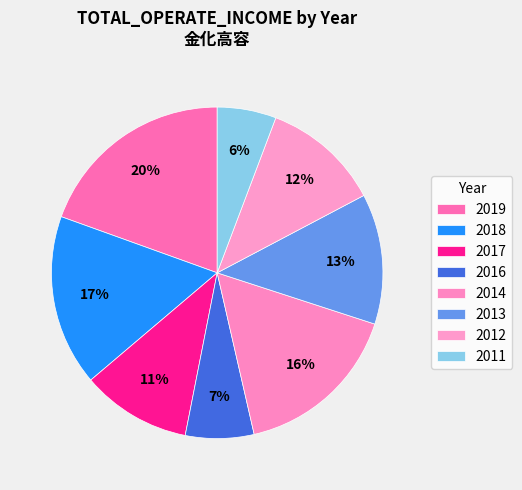

Is there a majority slice in this chart?

No